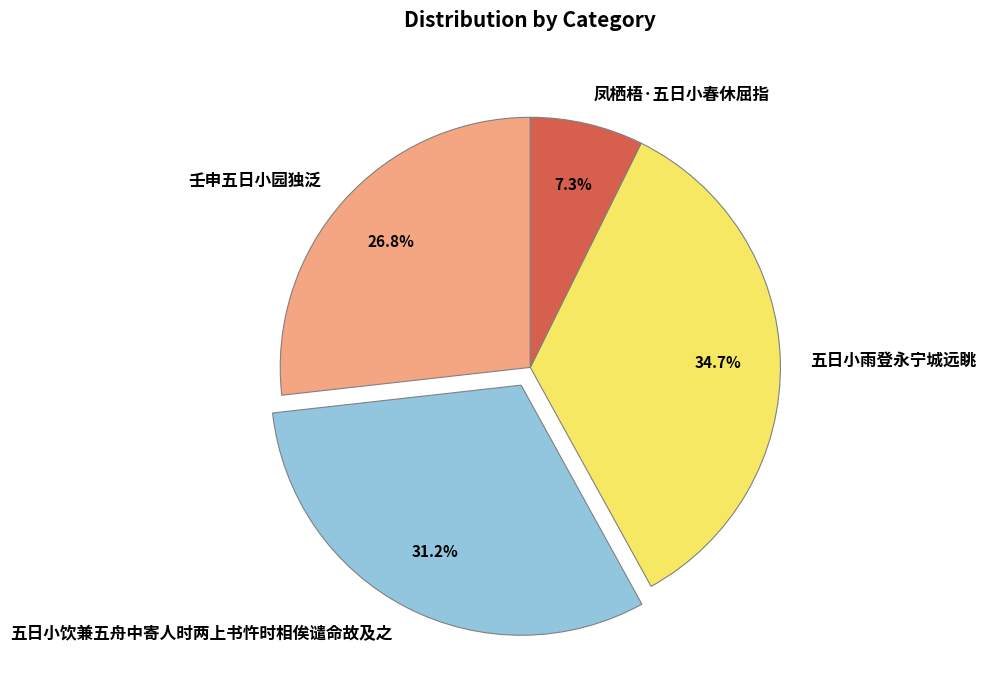

Is 凤栖梧·五日小春休屈指 the majority of the pie?

No